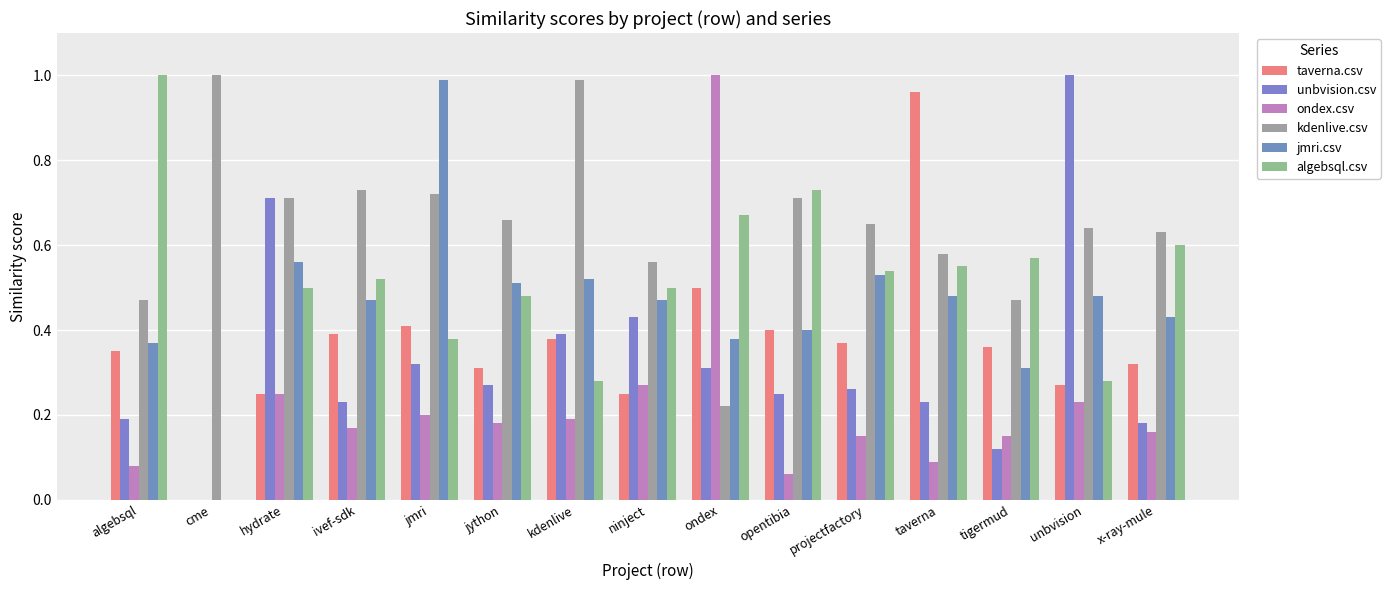

Reading left to right, extract all data points from this chart.

taverna.csv: algebsql=0.3	cme=0.0	hydrate=0.2	ivef-sdk=0.4	jmri=0.4	jython=0.3	kdenlive=0.4	ninject=0.2	ondex=0.5	opentibia=0.4	projectfactory=0.4	taverna=1.0	tigermud=0.4	unbvision=0.3	x-ray-mule=0.3
unbvision.csv: algebsql=0.2	cme=0.0	hydrate=0.7	ivef-sdk=0.2	jmri=0.3	jython=0.3	kdenlive=0.4	ninject=0.4	ondex=0.3	opentibia=0.2	projectfactory=0.3	taverna=0.2	tigermud=0.1	unbvision=1.0	x-ray-mule=0.2
ondex.csv: algebsql=0.1	cme=0.0	hydrate=0.2	ivef-sdk=0.2	jmri=0.2	jython=0.2	kdenlive=0.2	ninject=0.3	ondex=1.0	opentibia=0.1	projectfactory=0.1	taverna=0.1	tigermud=0.1	unbvision=0.2	x-ray-mule=0.2
kdenlive.csv: algebsql=0.5	cme=1.0	hydrate=0.7	ivef-sdk=0.7	jmri=0.7	jython=0.7	kdenlive=1.0	ninject=0.6	ondex=0.2	opentibia=0.7	projectfactory=0.7	taverna=0.6	tigermud=0.5	unbvision=0.6	x-ray-mule=0.6
jmri.csv: algebsql=0.4	cme=0.0	hydrate=0.6	ivef-sdk=0.5	jmri=1.0	jython=0.5	kdenlive=0.5	ninject=0.5	ondex=0.4	opentibia=0.4	projectfactory=0.5	taverna=0.5	tigermud=0.3	unbvision=0.5	x-ray-mule=0.4
algebsql.csv: algebsql=1.0	cme=0.0	hydrate=0.5	ivef-sdk=0.5	jmri=0.4	jython=0.5	kdenlive=0.3	ninject=0.5	ondex=0.7	opentibia=0.7	projectfactory=0.5	taverna=0.6	tigermud=0.6	unbvision=0.3	x-ray-mule=0.6